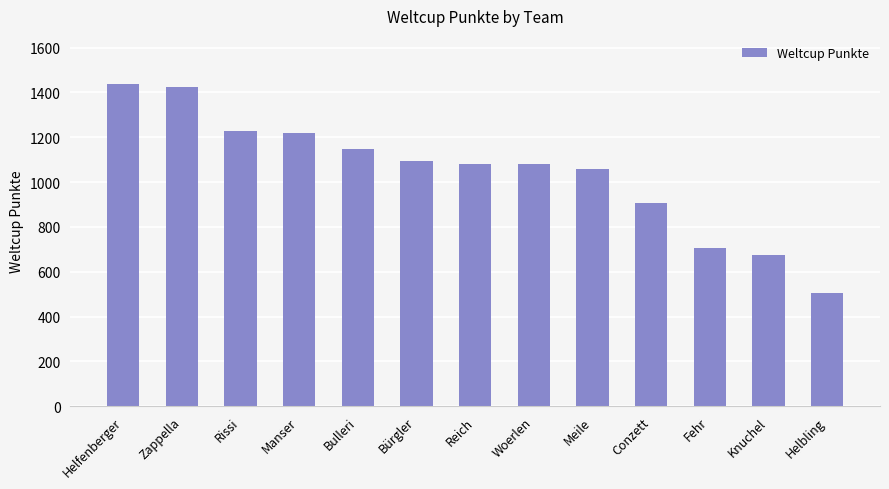

What is the difference between the maximum and minimum values?

932